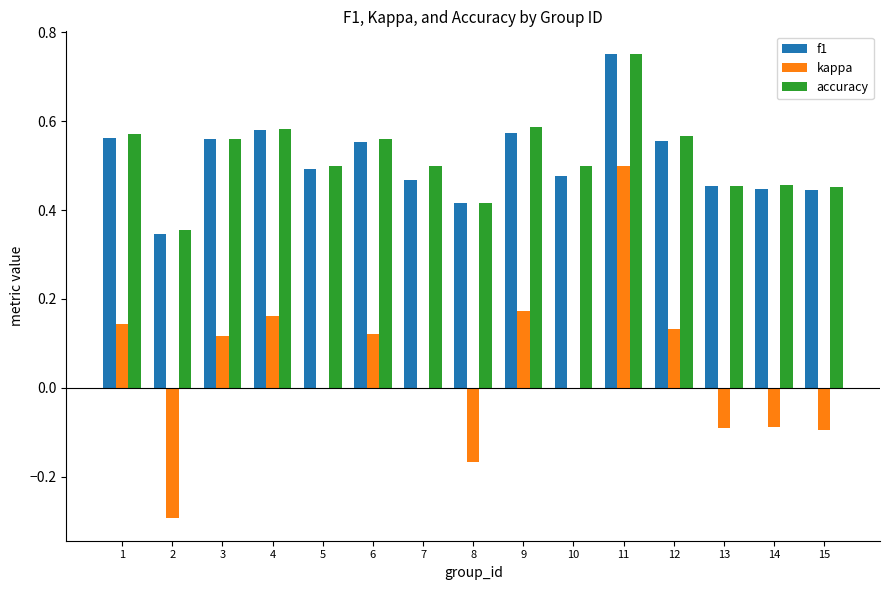

Does the chart contain stacked bars?

No